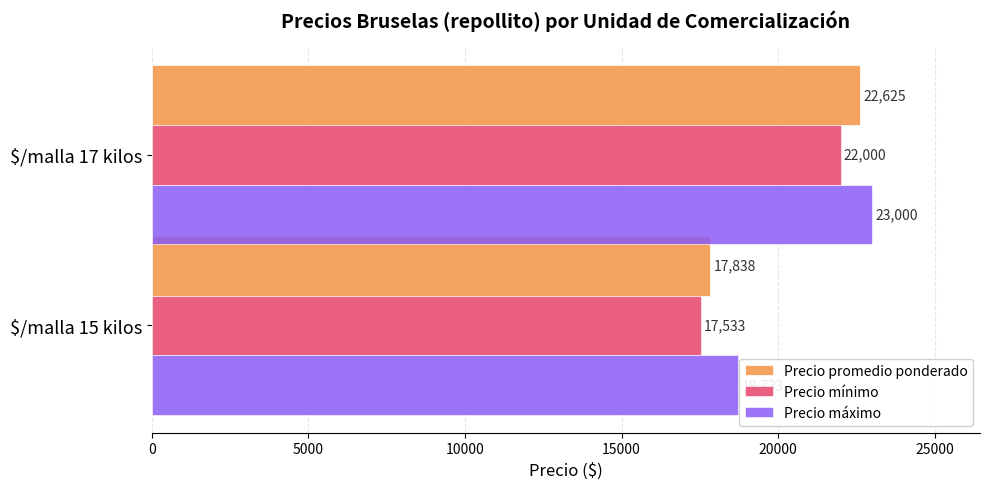

How many values in the Precio máximo series are below 23000?

1